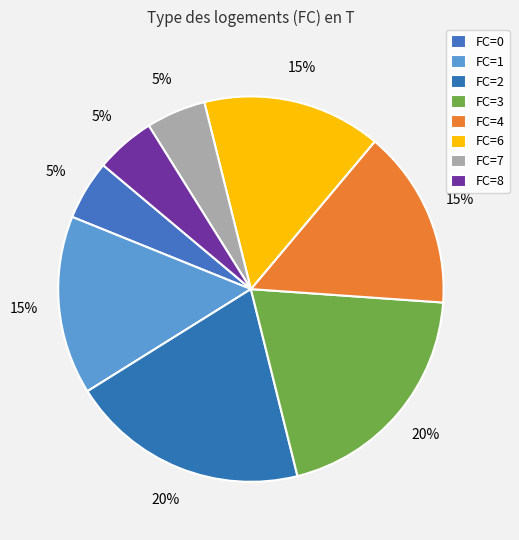

To the nearest percent, what is the average slice percentage?

12%